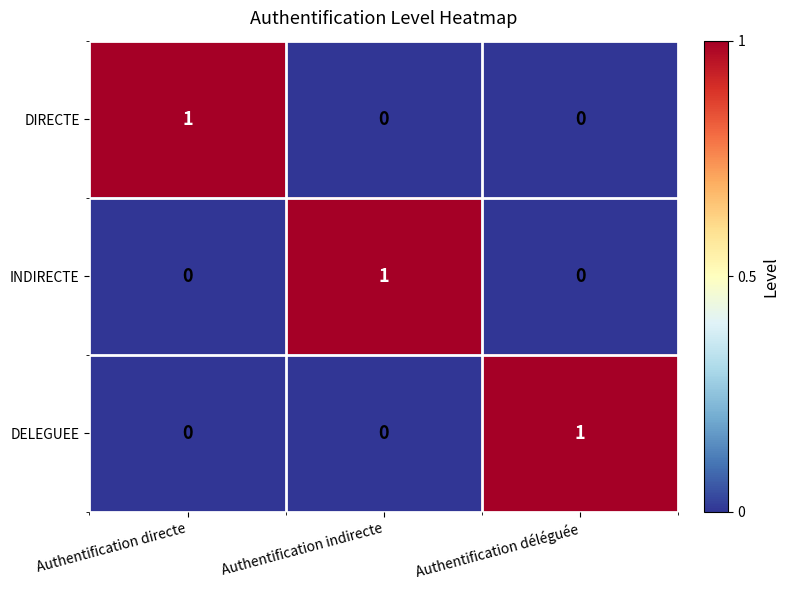

How many positive values does the DIRECTE series have?

1